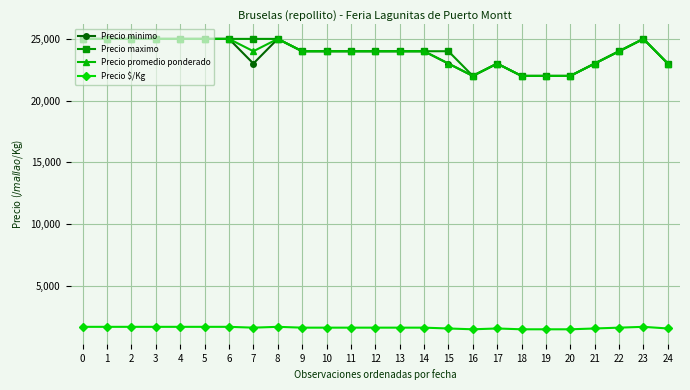

What is the minimum value for Precio $/Kg?

1467